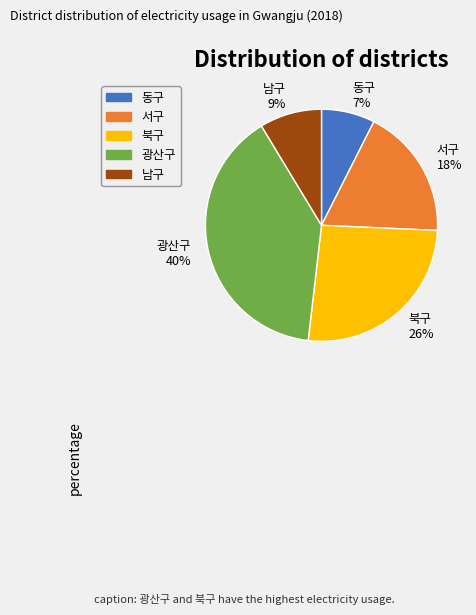

Which category has the biggest portion of the pie?

광산구